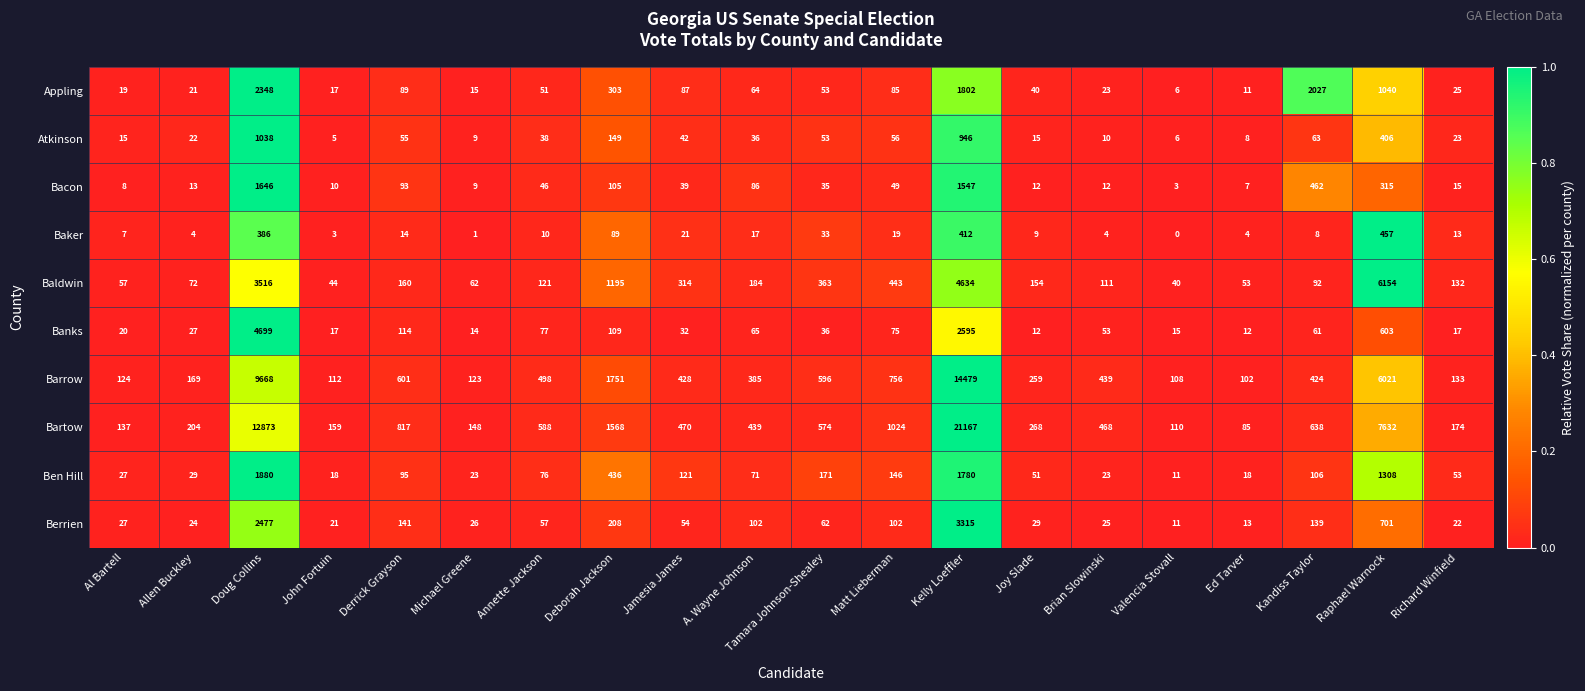

Which series changed the most between Al Bartell and Derrick Grayson?

Bartow